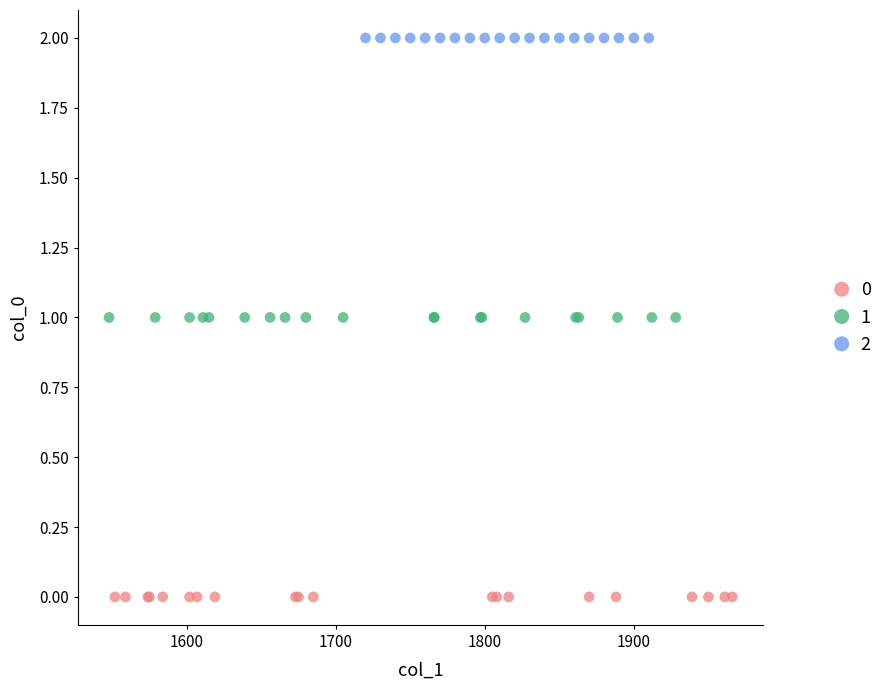

What are all the series names shown in the legend?

0, 1, 2